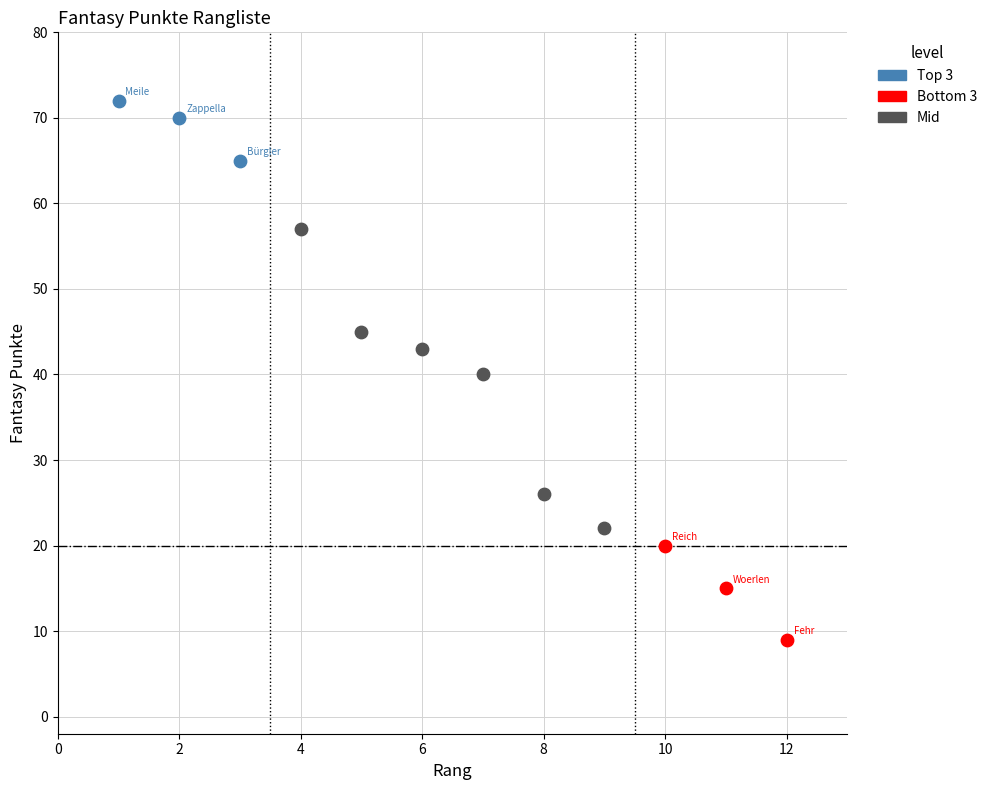

Which series contains the lowest Y value?

Bottom 3